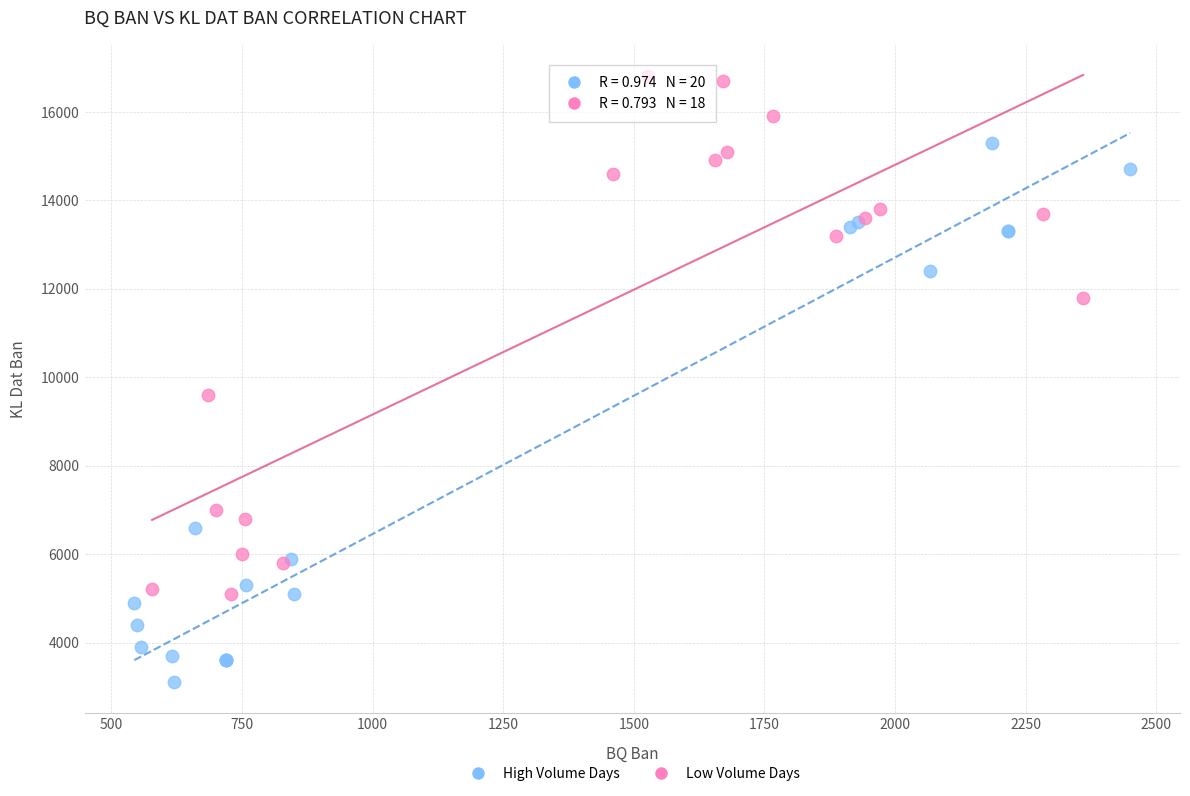

Which series reaches the maximum Y coordinate?

Low Volume Days